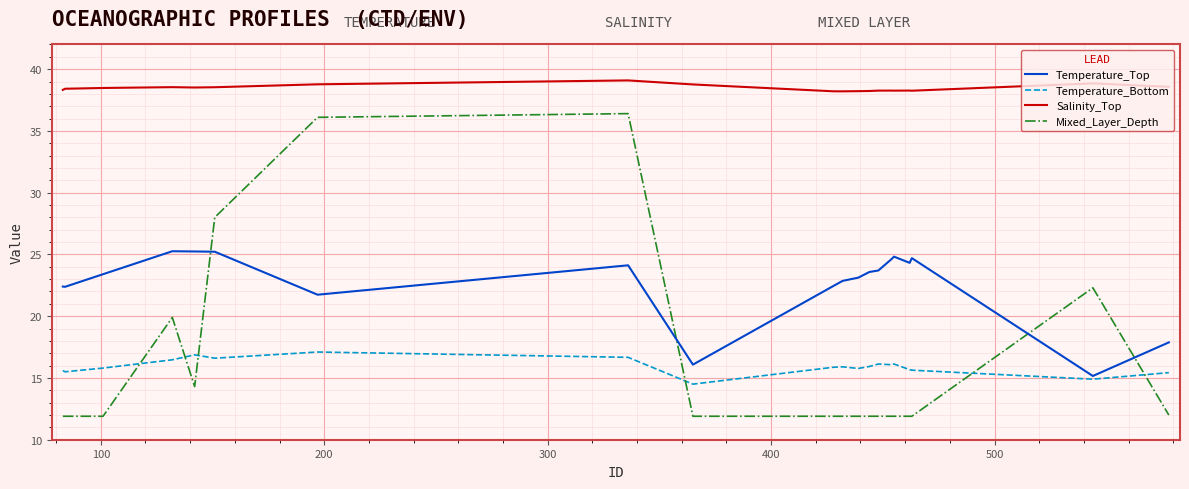

True or false: Temperature_Bottom has more than 1 points higher than both neighbors.

True